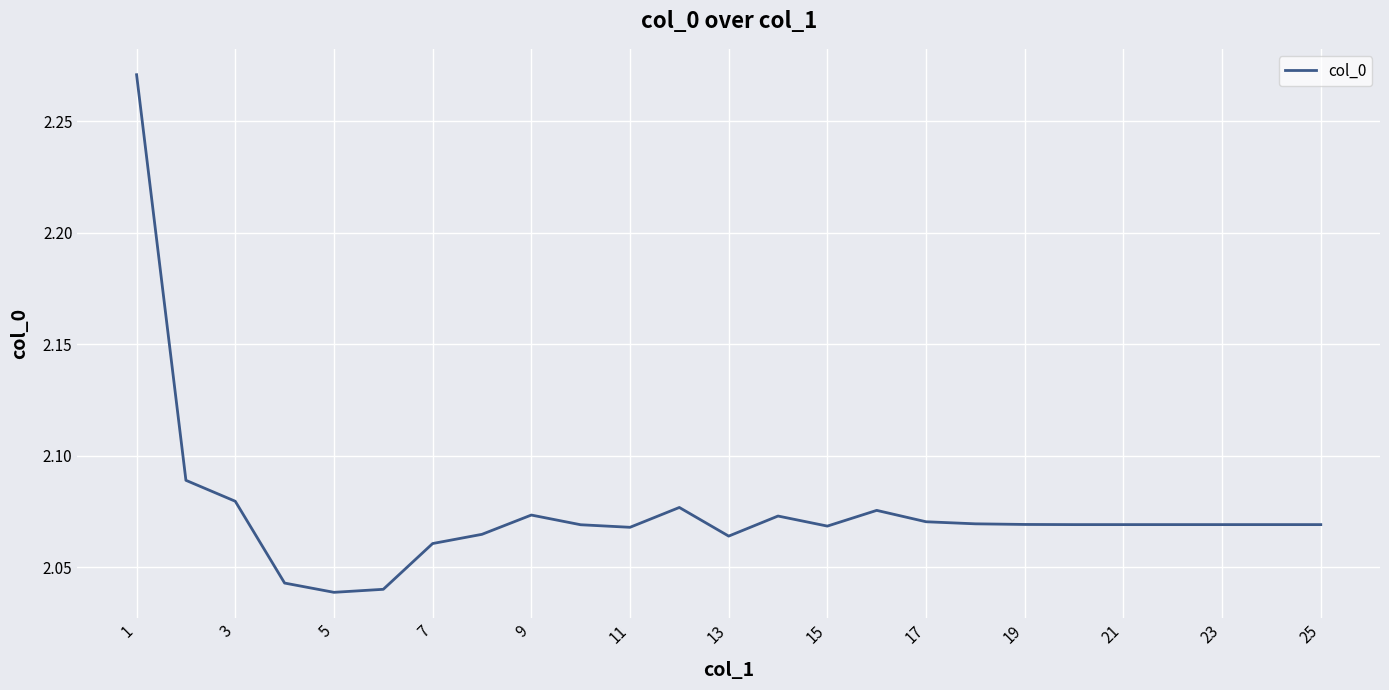

True or false: the data shows 1.1 at 23.

False